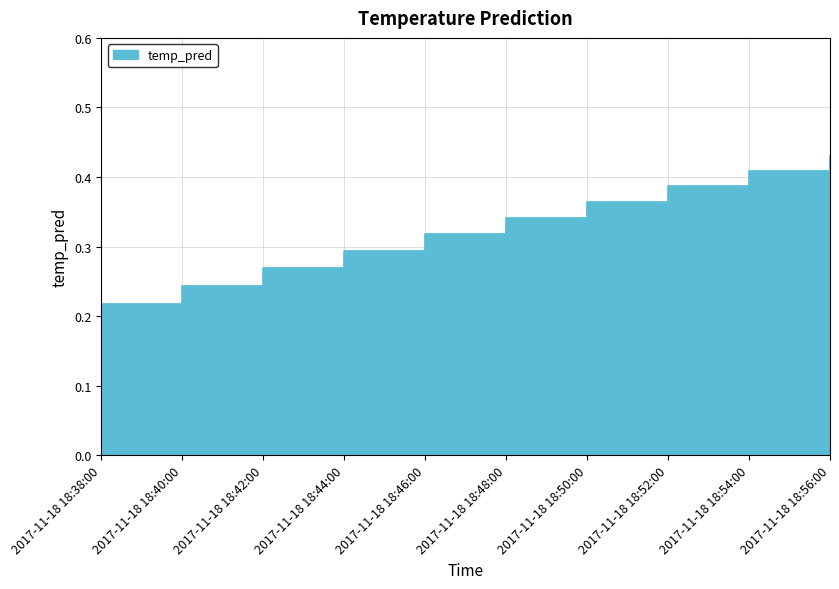

At which category does the chart reach its minimum across all series?

2017-11-18 18:38:00